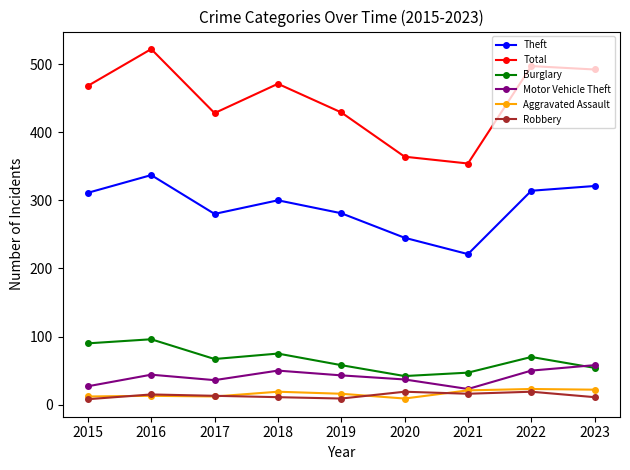

How many values in the Total series are below 468?

4